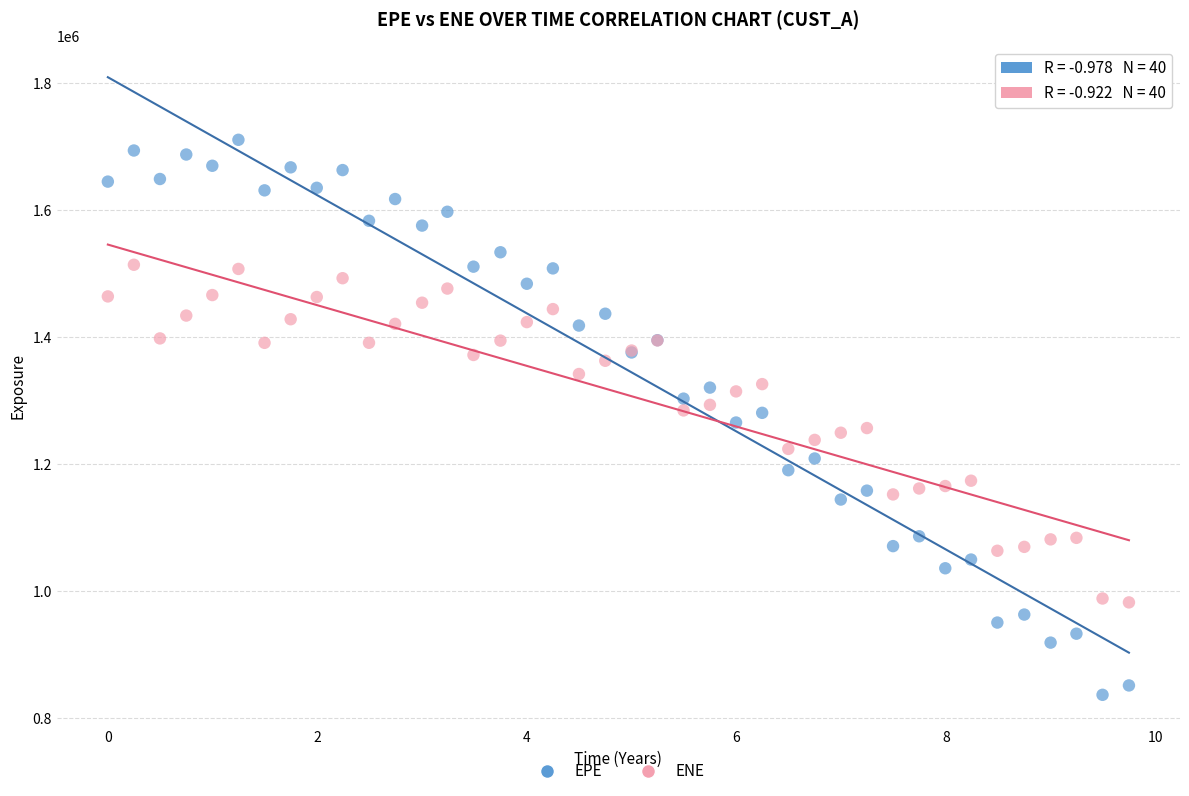

Which series contains the lowest Y value?

EPE